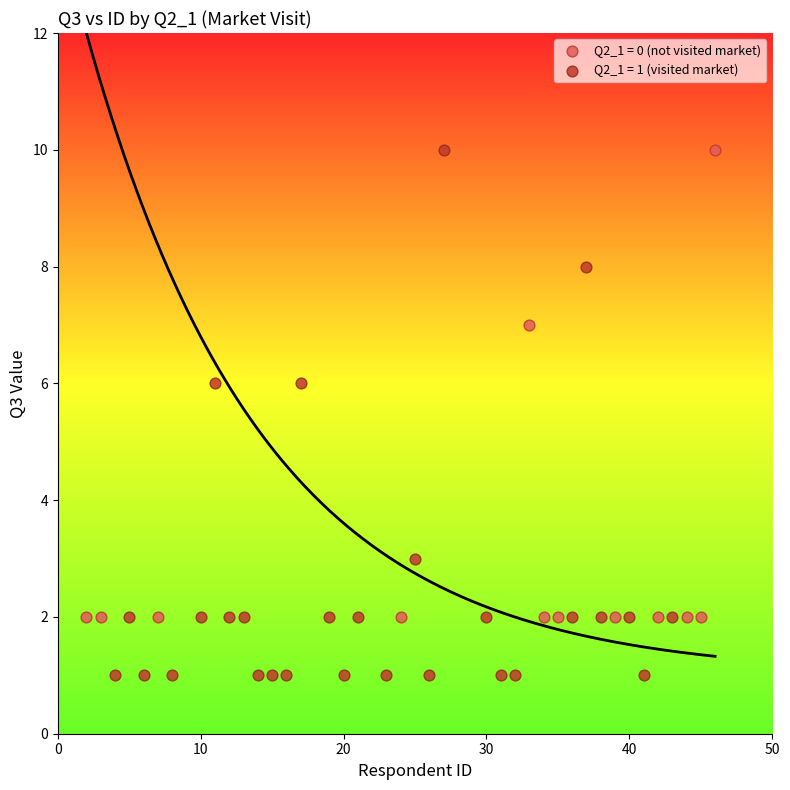

Which series contains the lowest Y value?

Q2_1 = 1 (visited market)